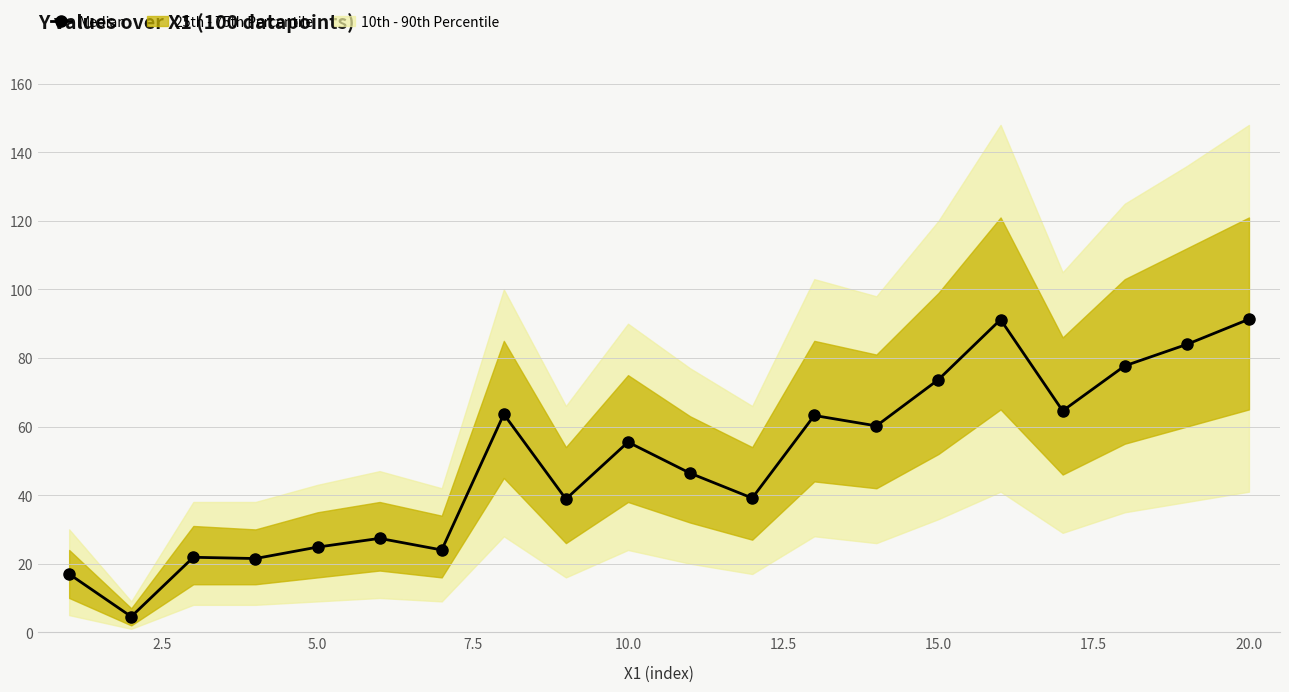

What is the lowest value of the Median series?

4.6